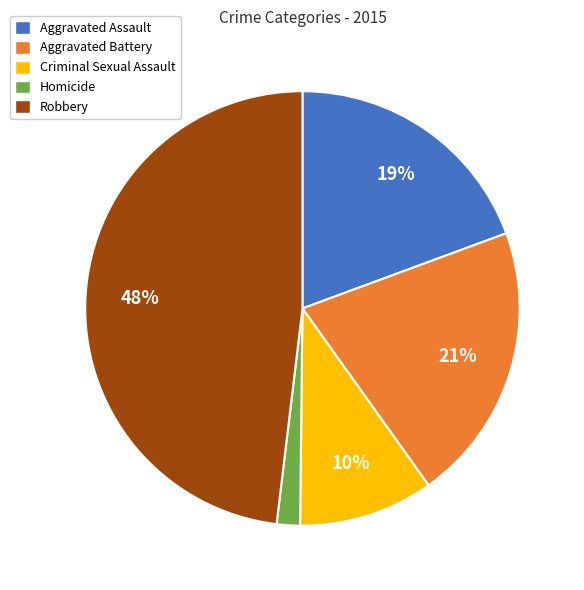

To the nearest percent, what is the difference between the largest and smallest slice percentages?

46%